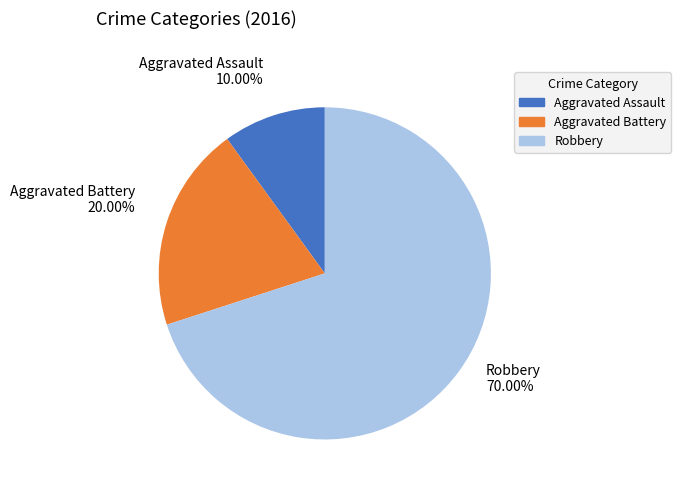

Which has a higher value, Aggravated Battery or Robbery?

Robbery